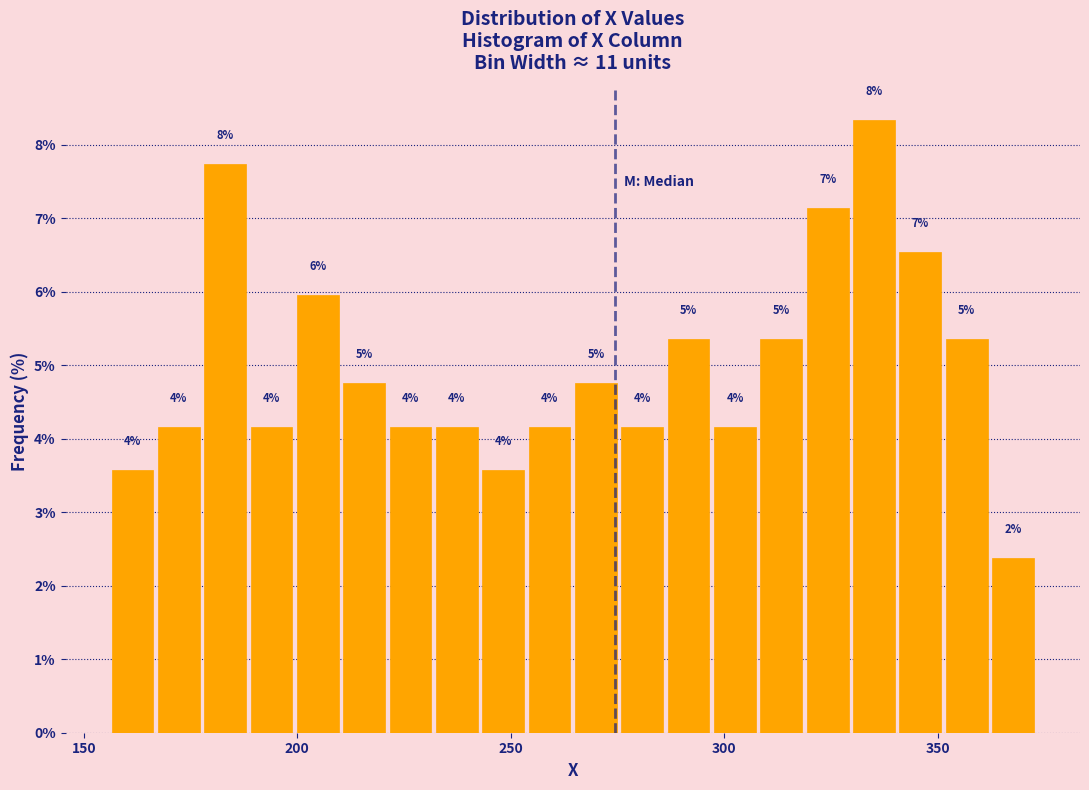

Around what value on the x-axis is the tallest bar? Give the approximate position of its centre, as read against the axis.

335